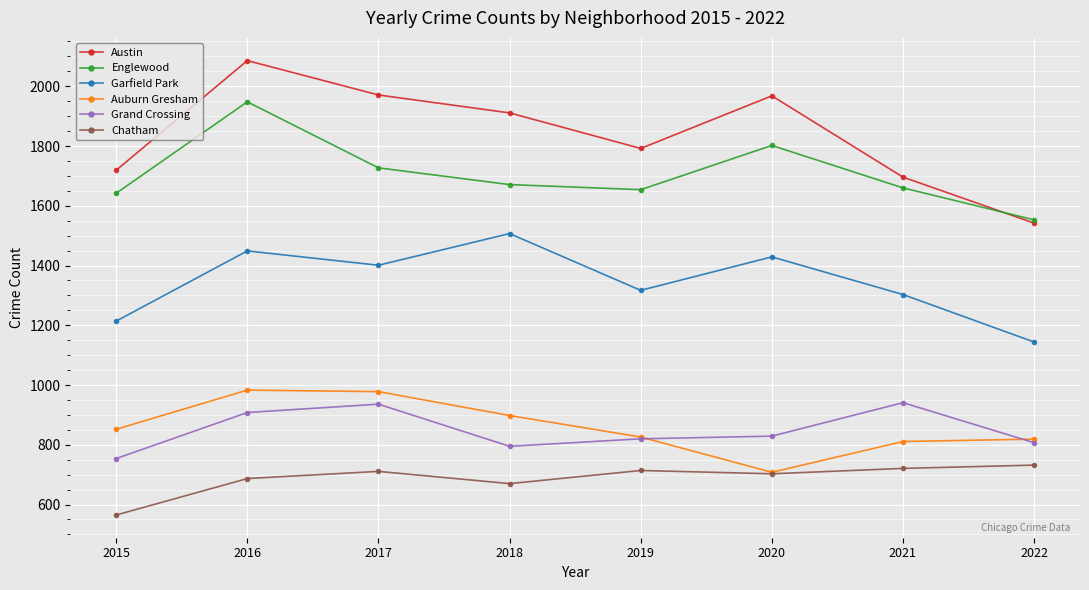

True or false: Chatham and Garfield Park intersect in this chart.

False